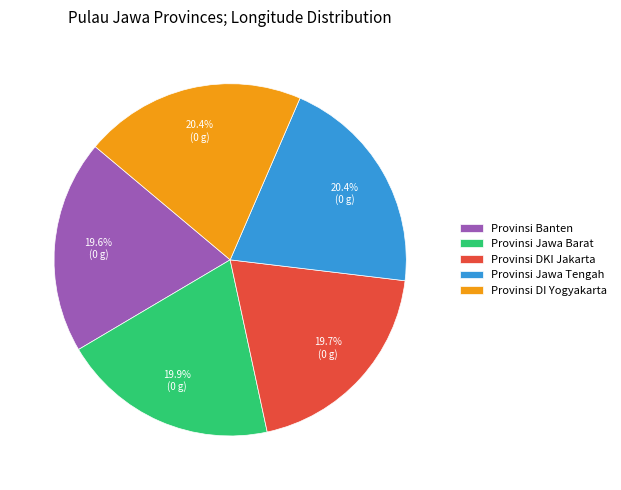

Does Provinsi Banten represent more than half of the total?

No